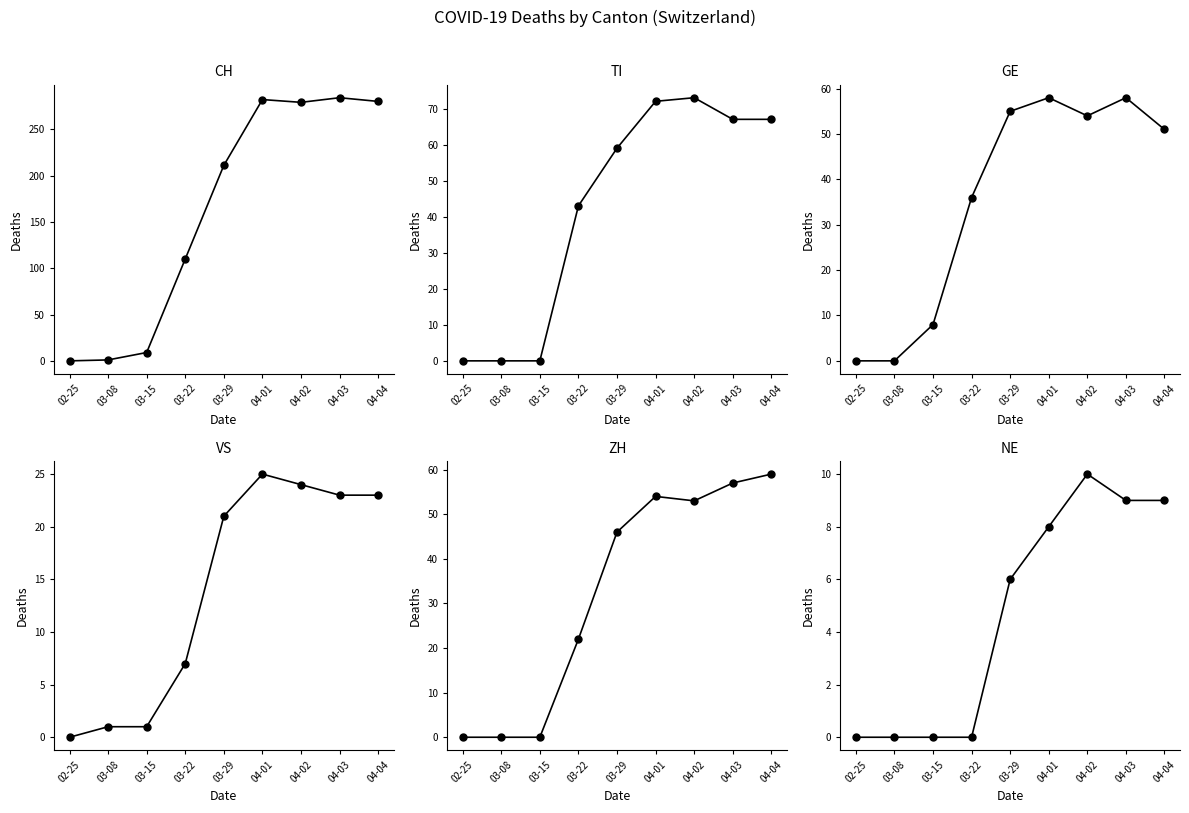

What is the label of the 3rd point from the left?

03-15